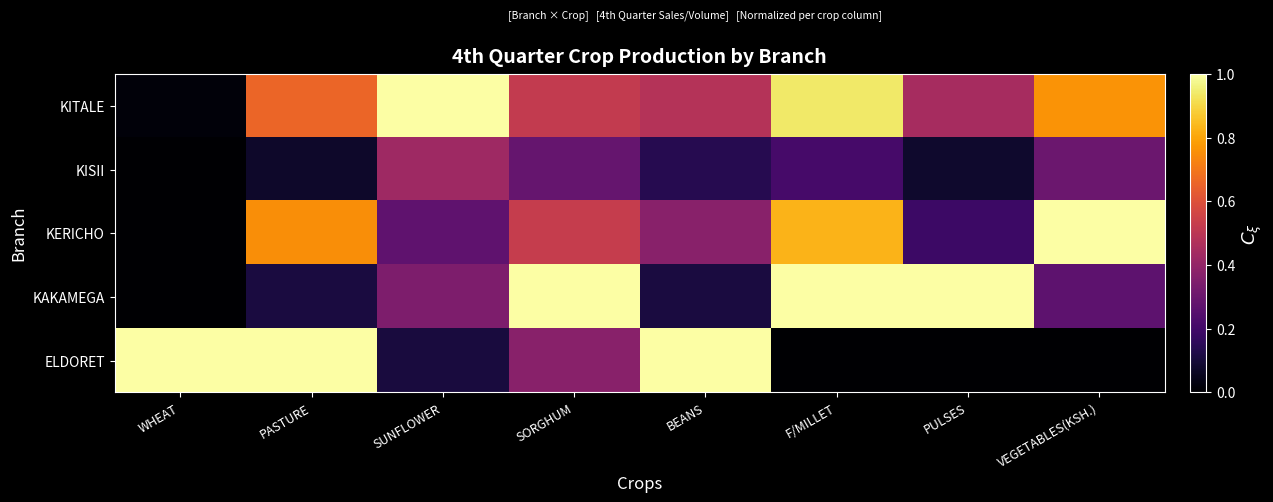

At how many categories does at least one series exceed 0?

8